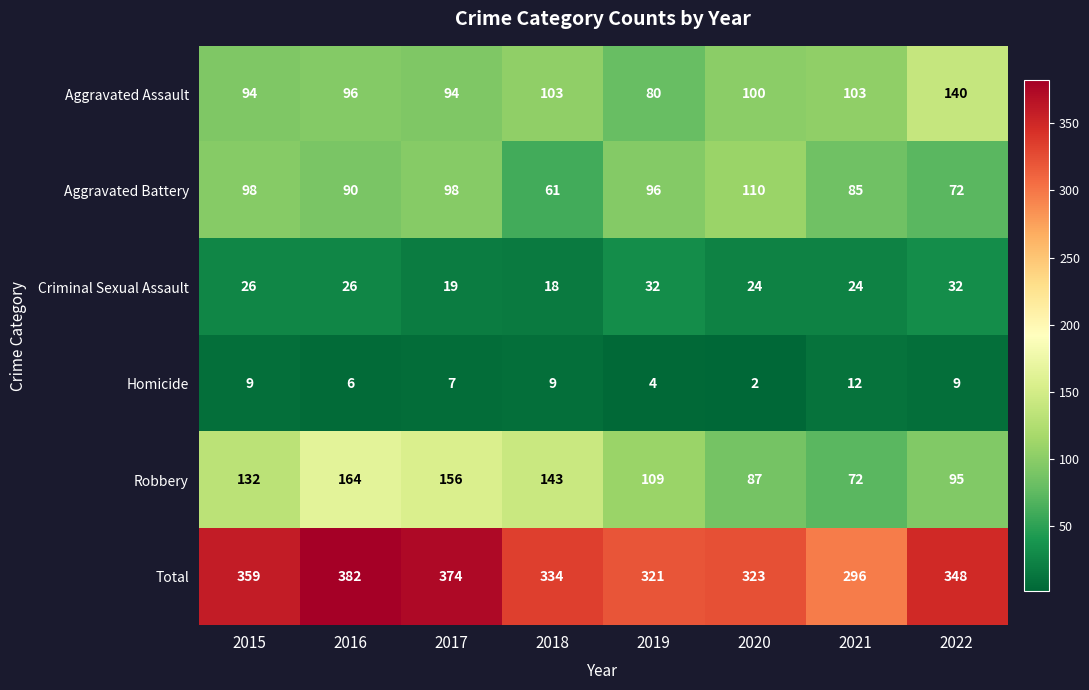

Read the Aggravated Assault value at 2022.

140